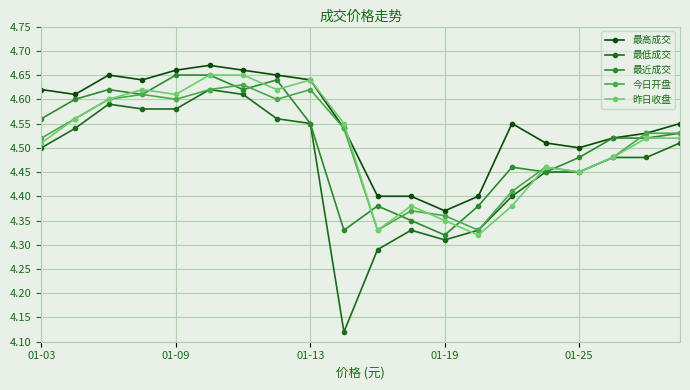

True or false: 最低成交 has more than 2 interior local peaks.

True